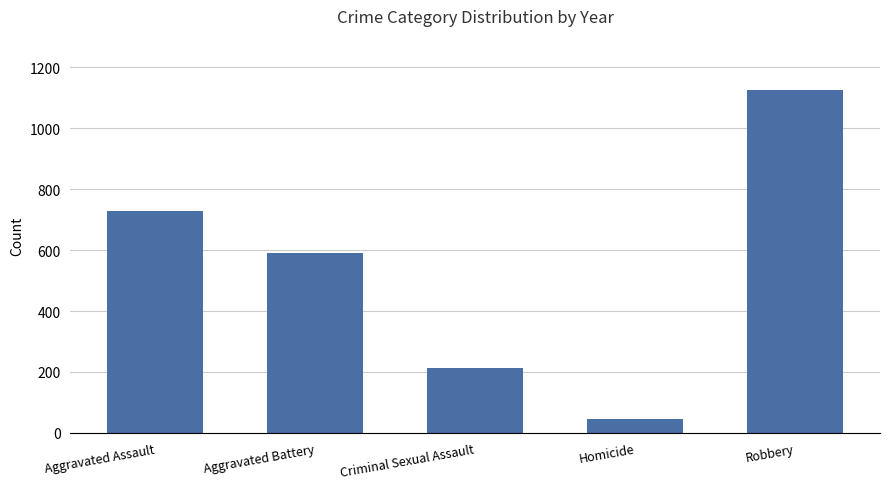

True or false: the data shows 589 at Aggravated Battery.

True